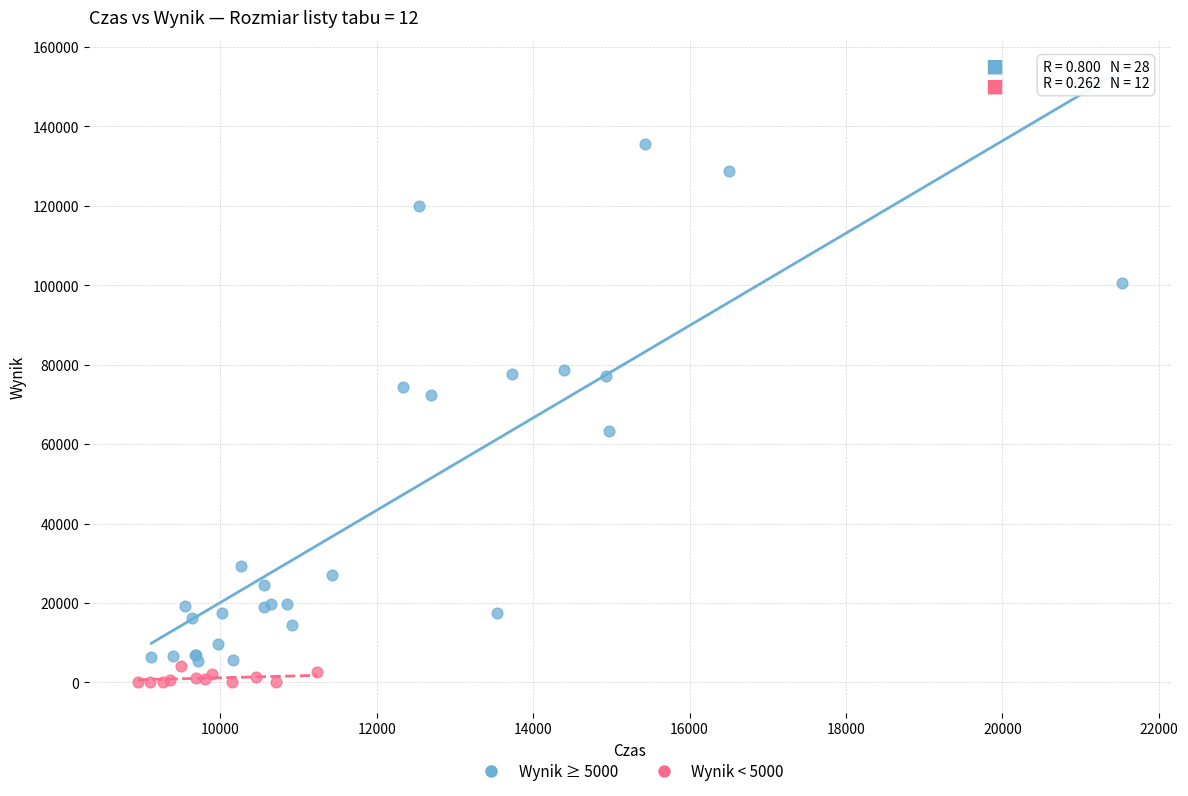

Which series contains the highest Y value?

Wynik ≥ 5000